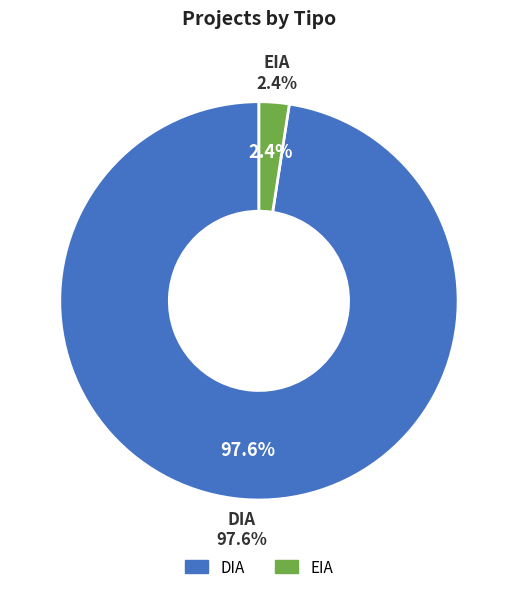

Does DIA account for over 50% of the chart?

Yes